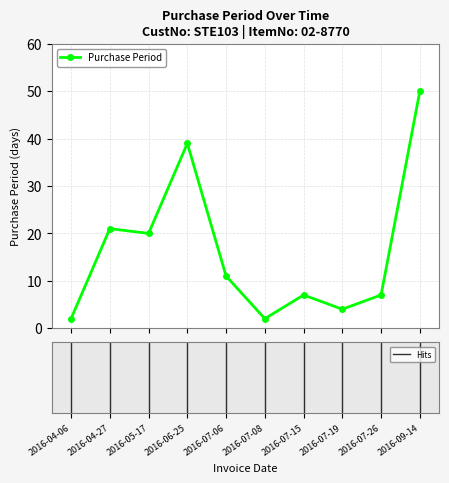

How many lines are shown in the chart?

1